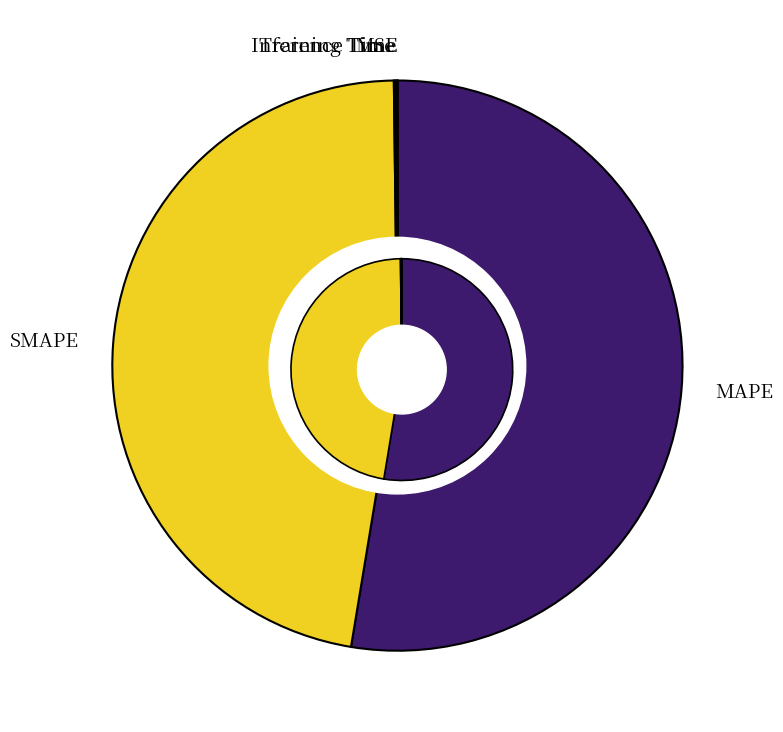

Approximately how many times larger is the value at SMAPE compared to MAPE?

0.9